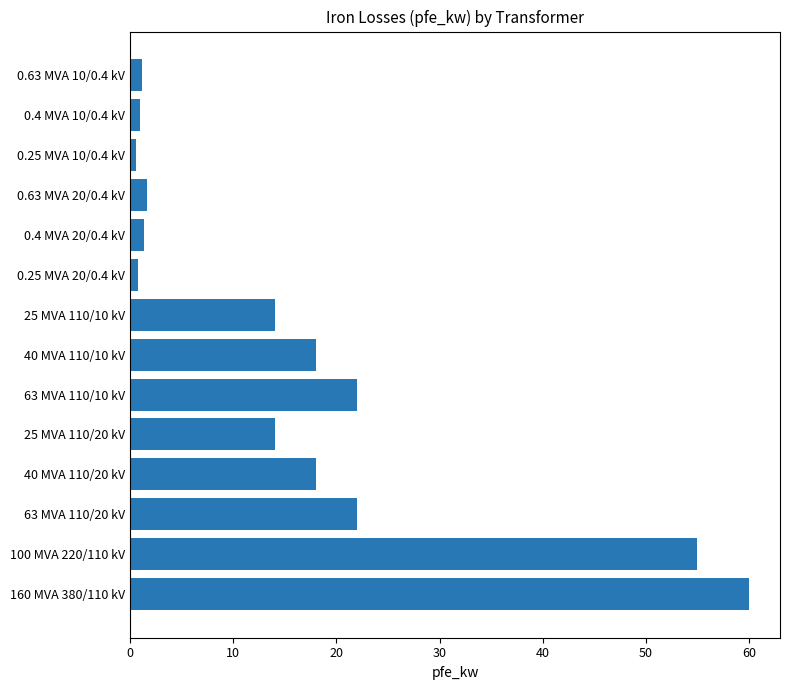

What is the ratio of the value at 40 MVA 110/10 kV to the value at 0.4 MVA 20/0.4 kV?

13.3